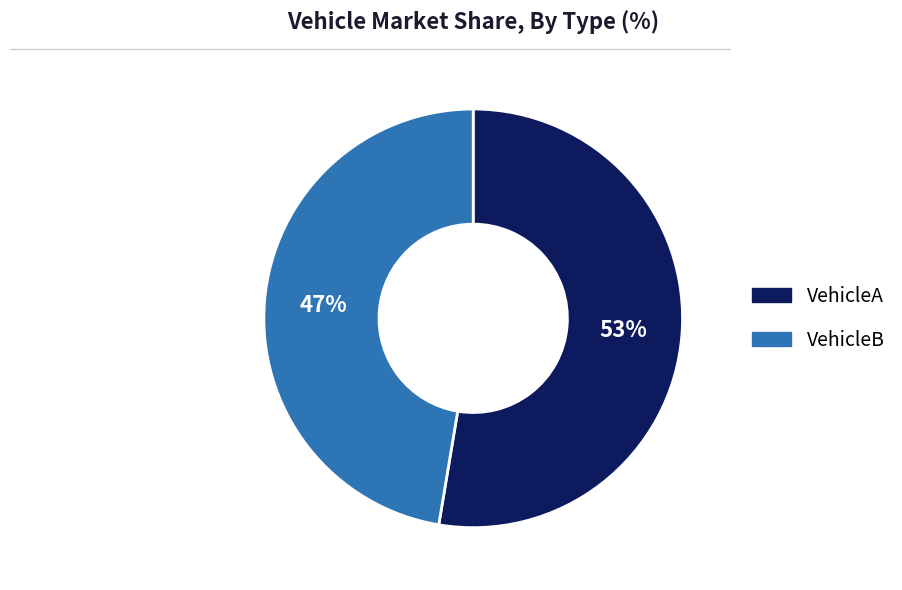

Which slice is the largest?

VehicleA